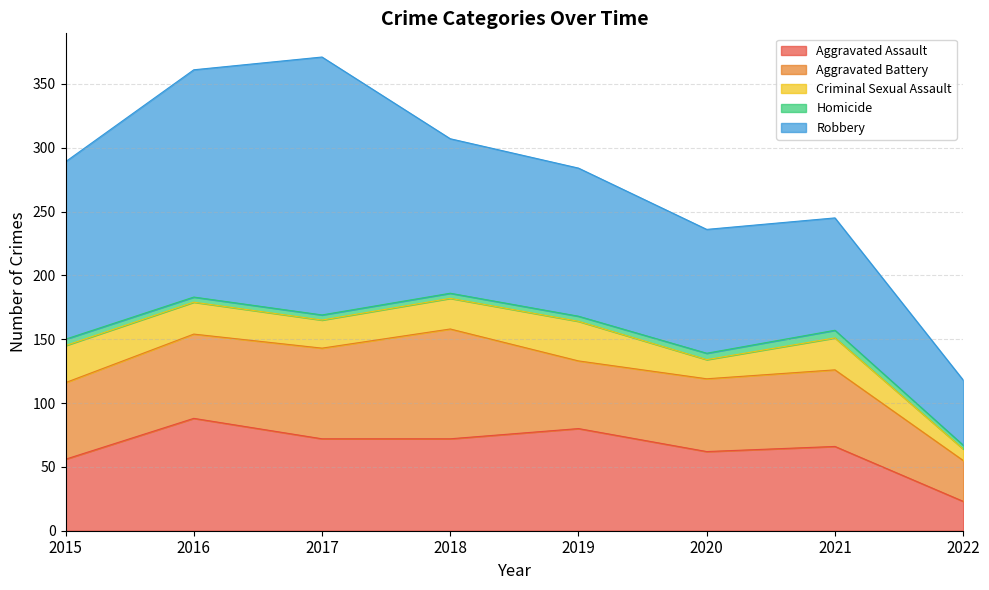

Which series has the largest total across all categories?

Robbery